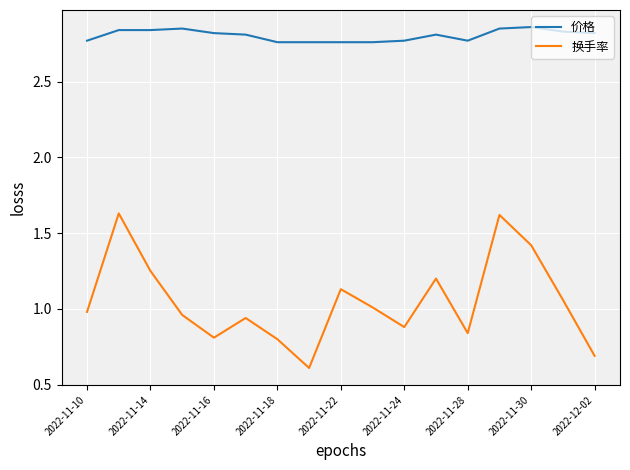

What is the smallest value displayed?

0.6